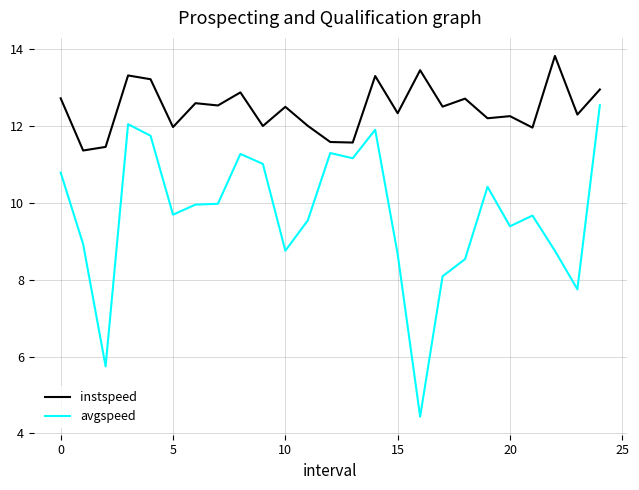

True or false: instspeed and avgspeed cross at least once.

False